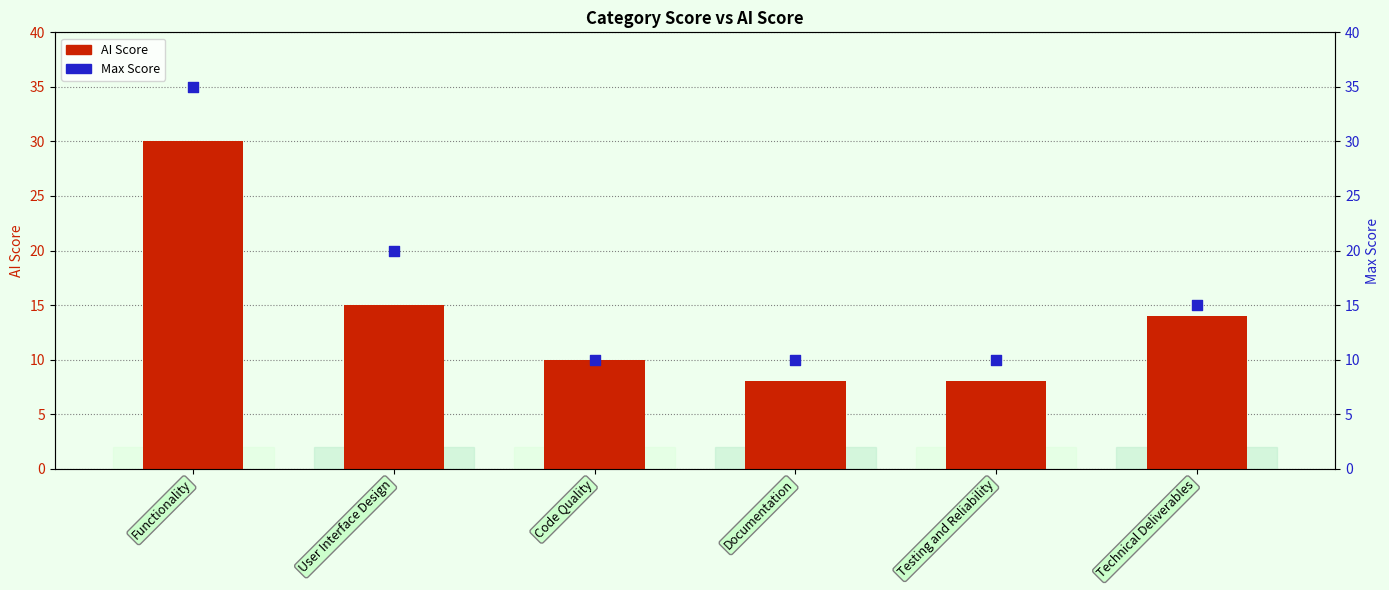

Which series reaches the maximum Y coordinate?

Max Score